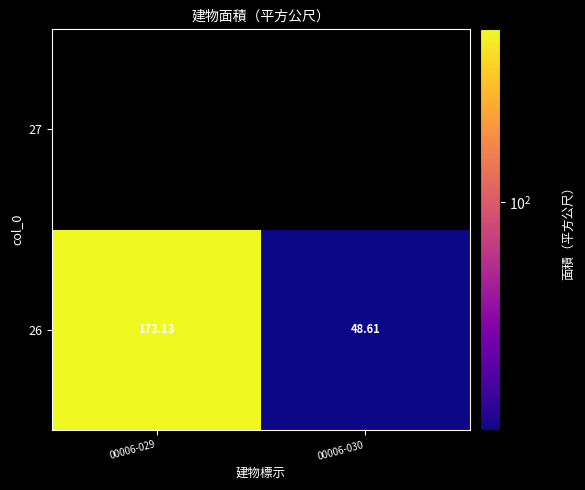

The 26 series shows 21.2 at 00006-030. True or false?

False